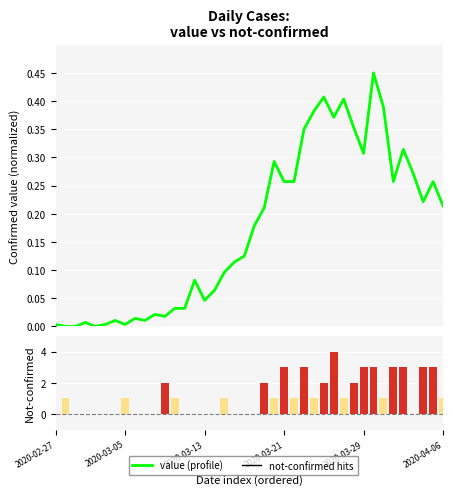

At how many categories does at least one series exceed 2?

9